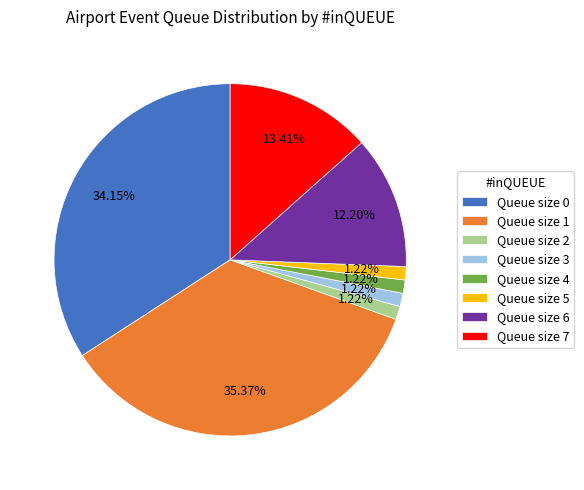

Do Queue size 5 and Queue size 2 together represent more than half of the pie?

No